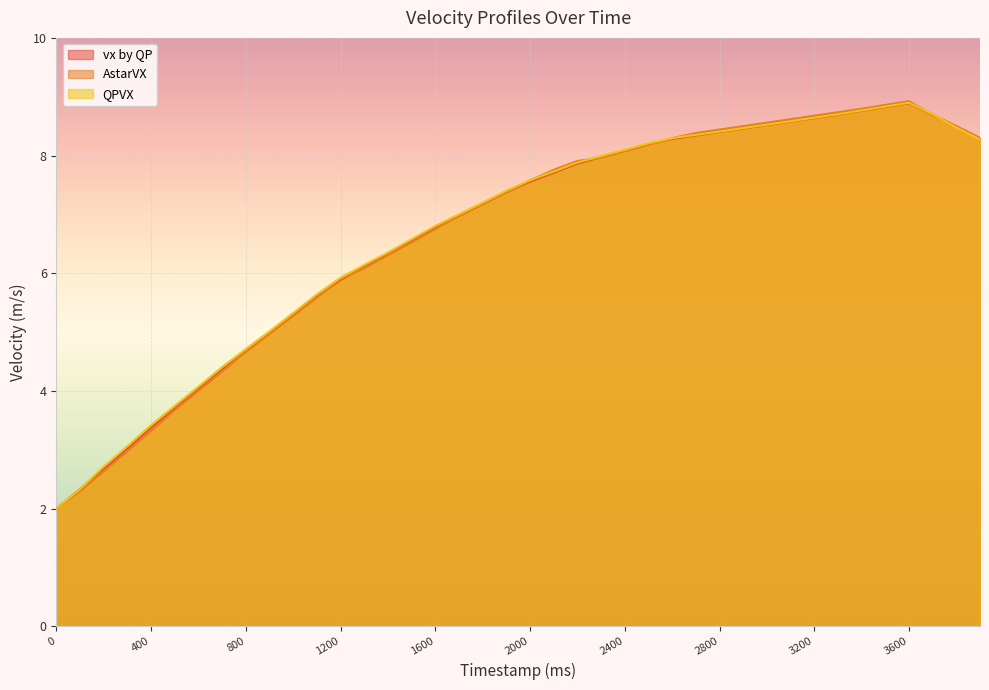

What is the greatest value displayed?

8.9